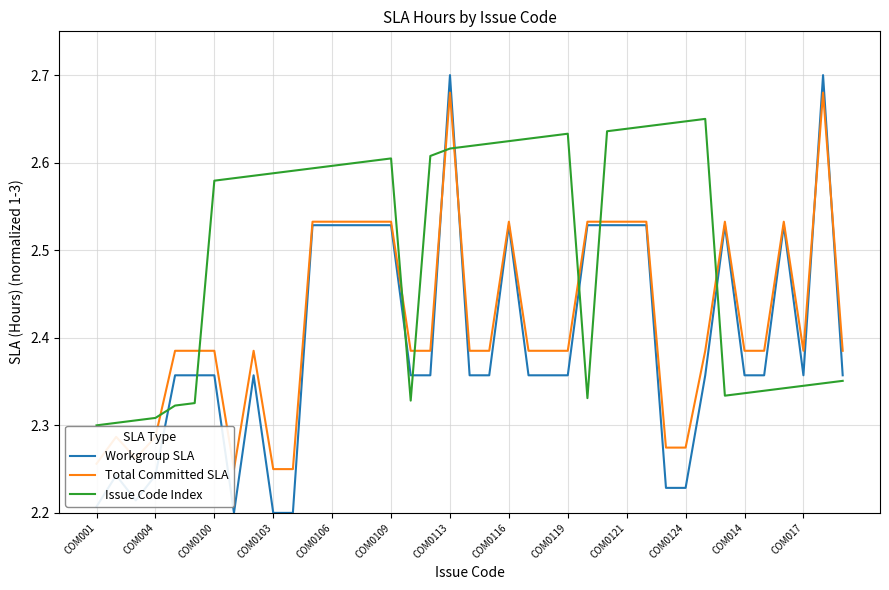

What is the greatest value displayed?

2.7